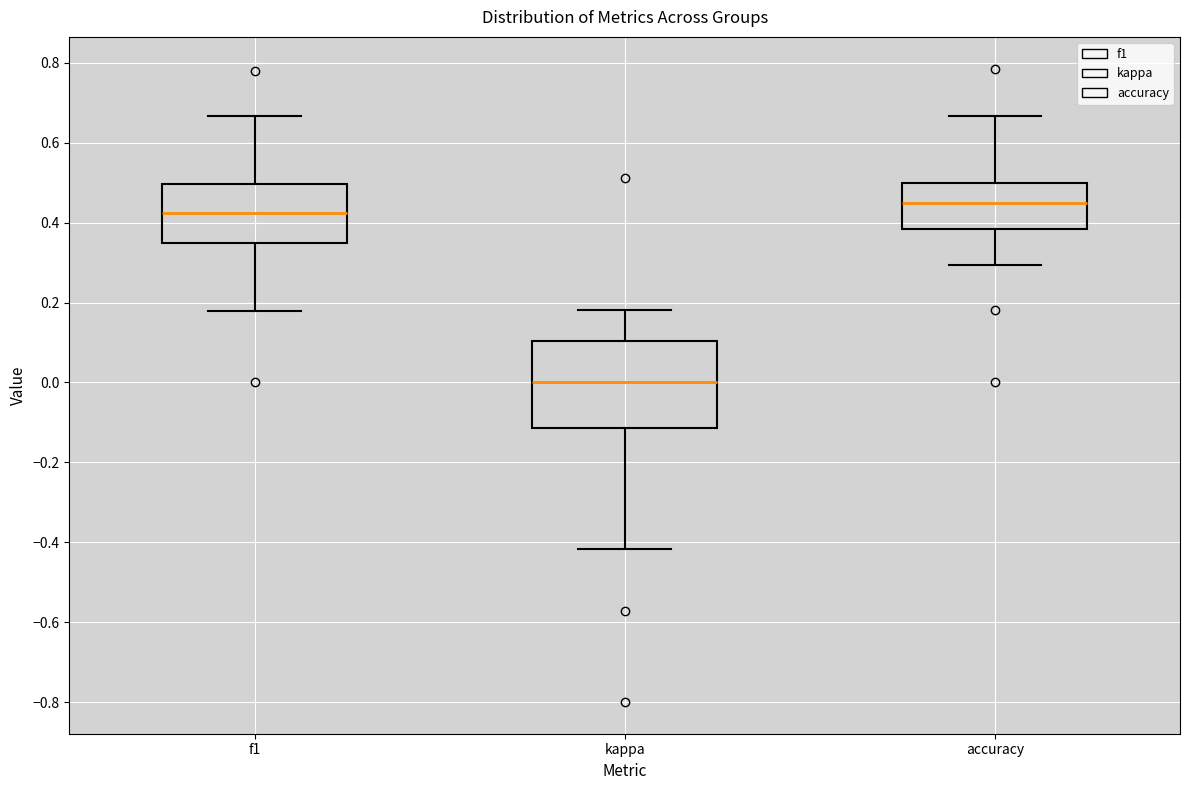

Which box's median line is the highest?

accuracy